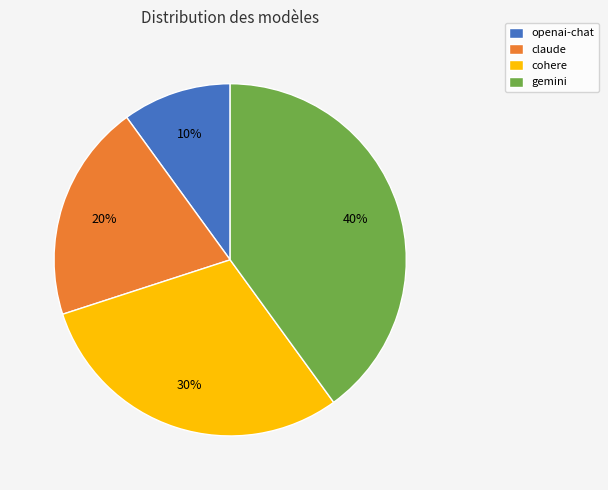

Do openai-chat and claude together represent more than half of the pie?

No